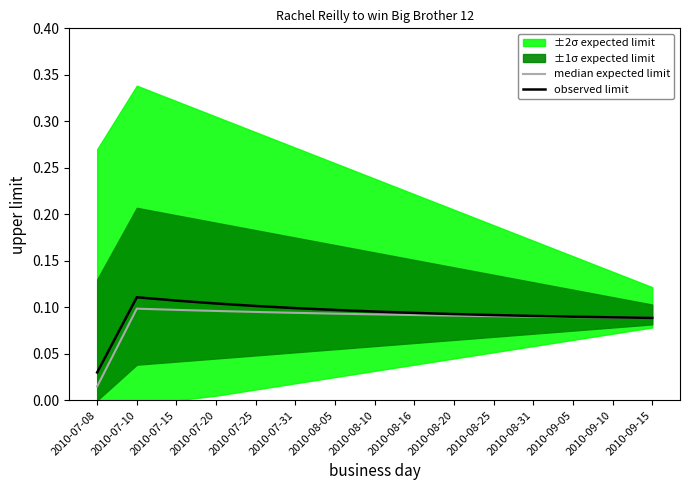

Is the value of observed limit at 2010-09-10 greater than the value of median expected limit at 2010-09-15?

Yes